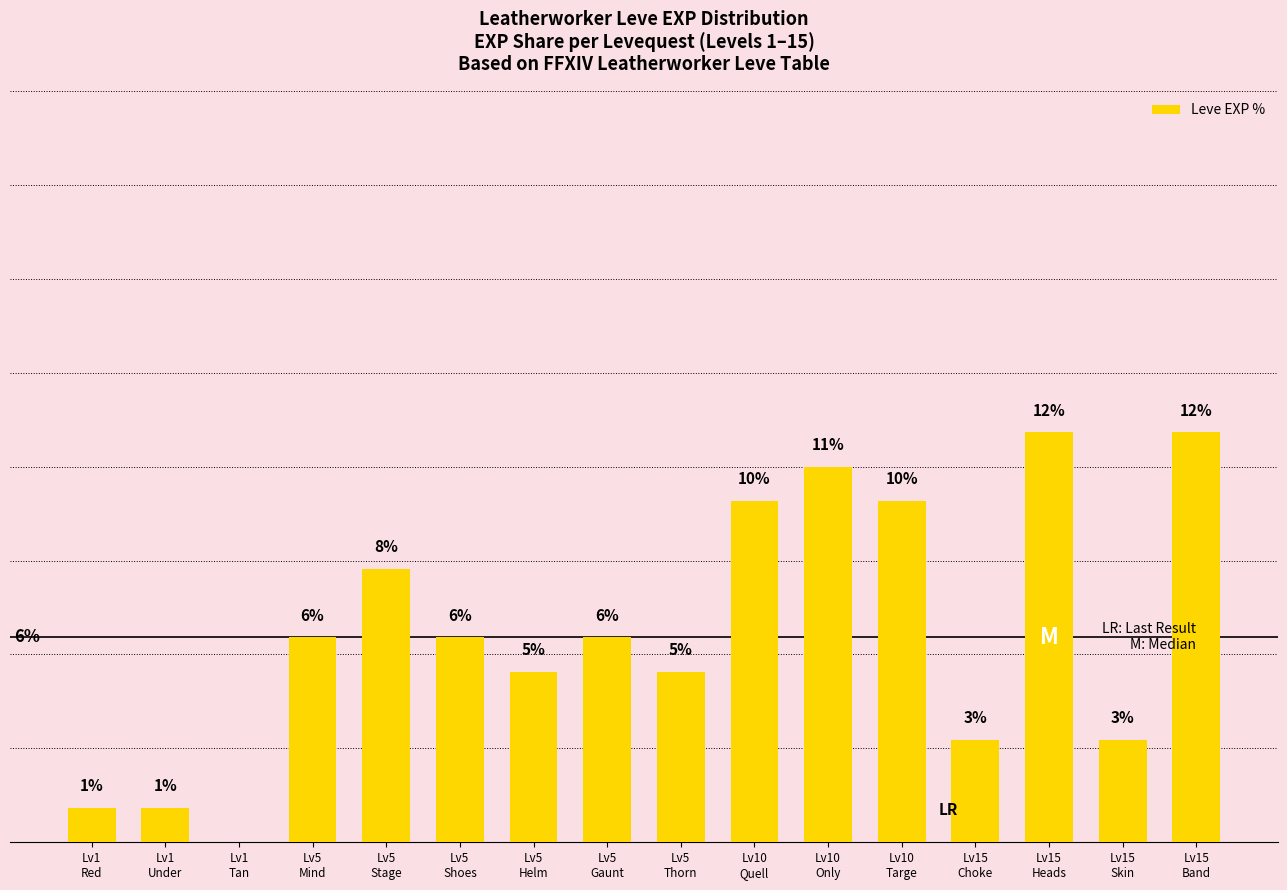

Are the bars grouped side by side (vs. stacked)?

No